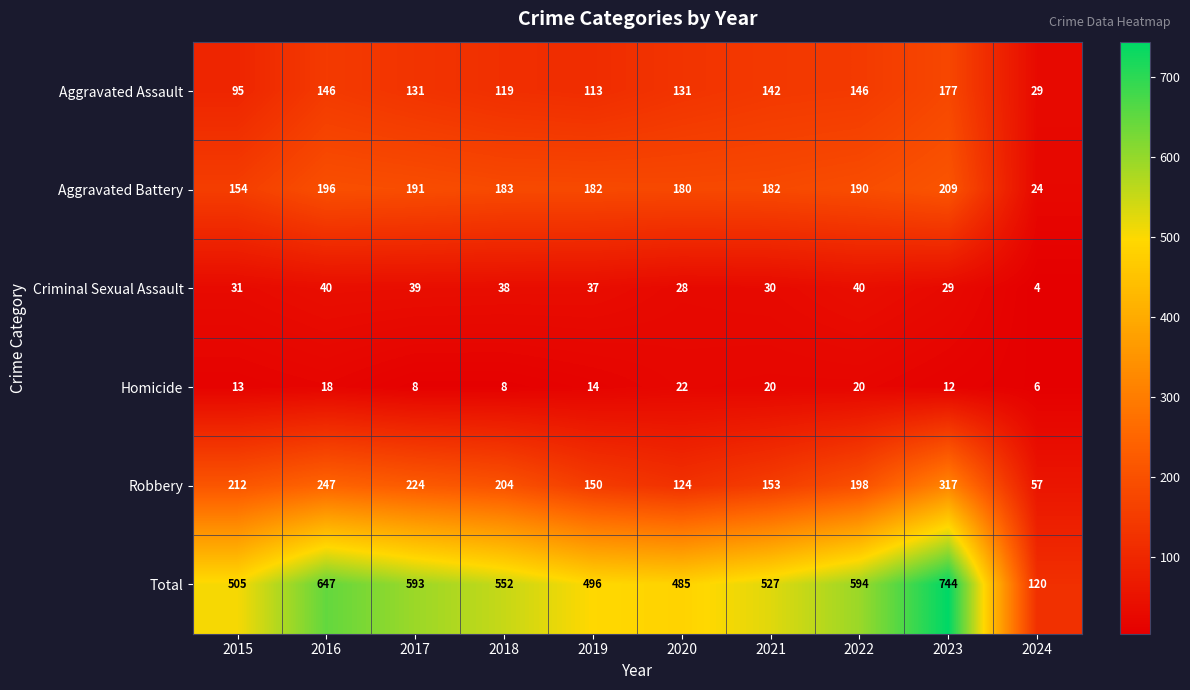

Which series has the largest total across all categories?

Total